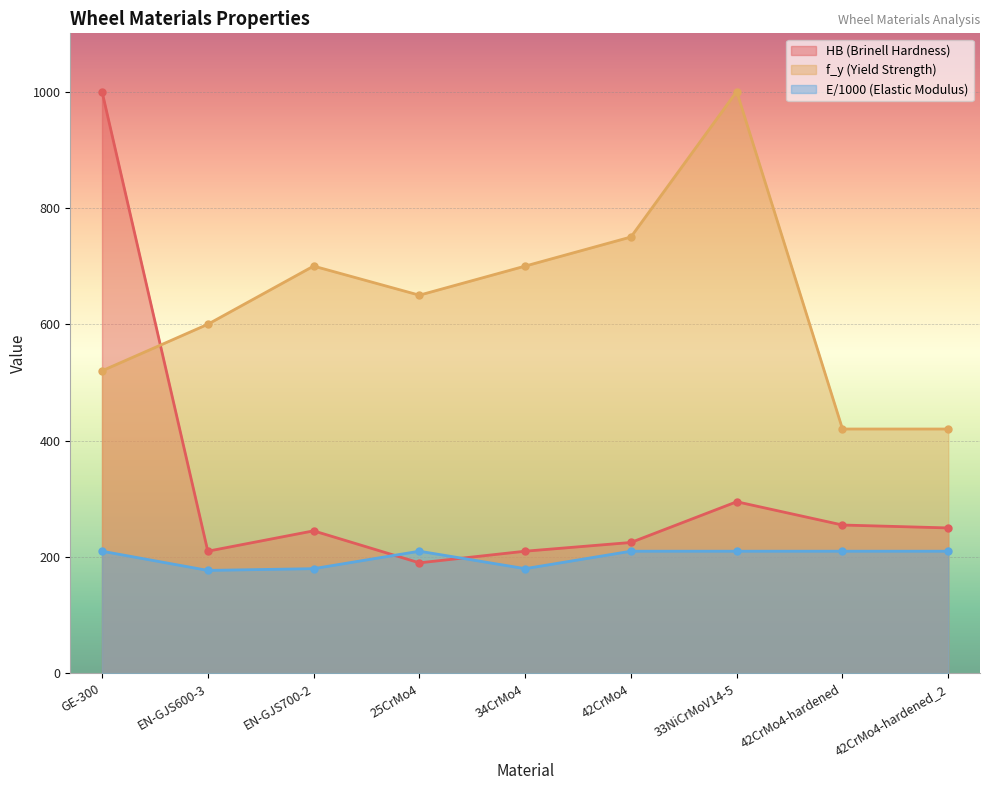

Reading left to right, transcribe all the data shown in this chart.

HB: 1000	210	245	190	210	225	295	255	250
f_y: 520	600	700	650	700	750	1000	420	420
E: 210	177	180	210	180	210	210	210	210